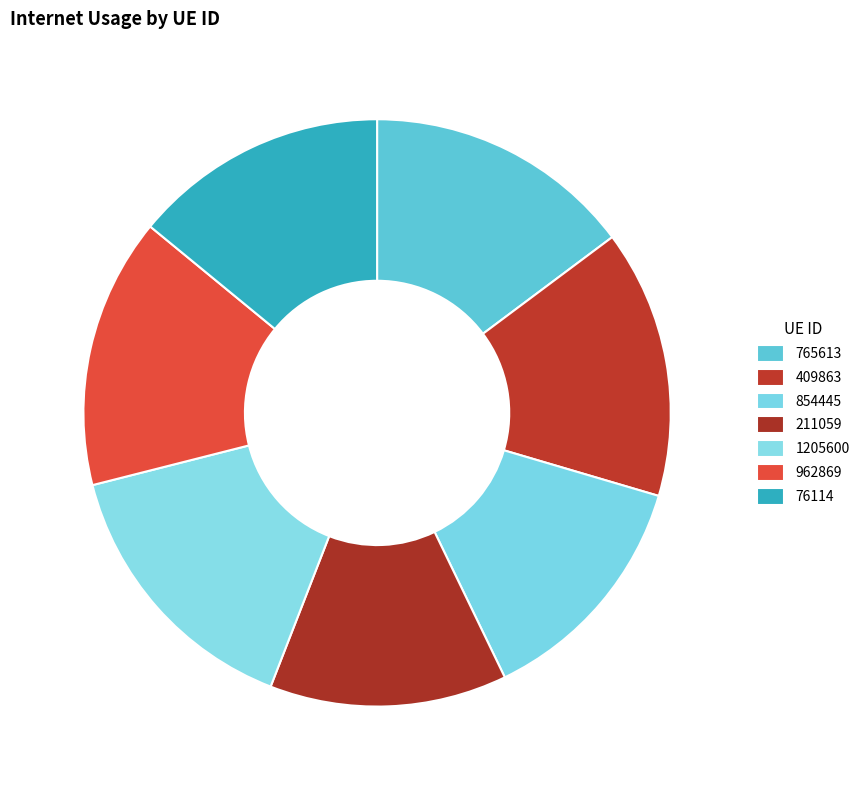

Which category has the biggest portion of the pie?

1205600